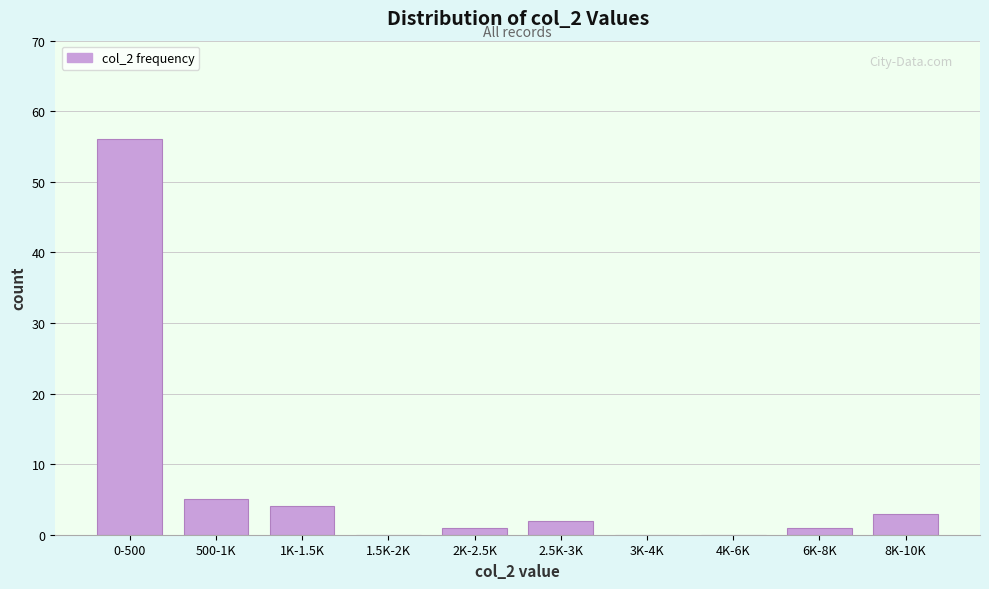

Reading left to right, extract all data points from this chart.

0-500=56	500-1K=5	1K-1.5K=4	1.5K-2K=0	2K-2.5K=1	2.5K-3K=2	3K-4K=0	4K-6K=0	6K-8K=1	8K-10K=3